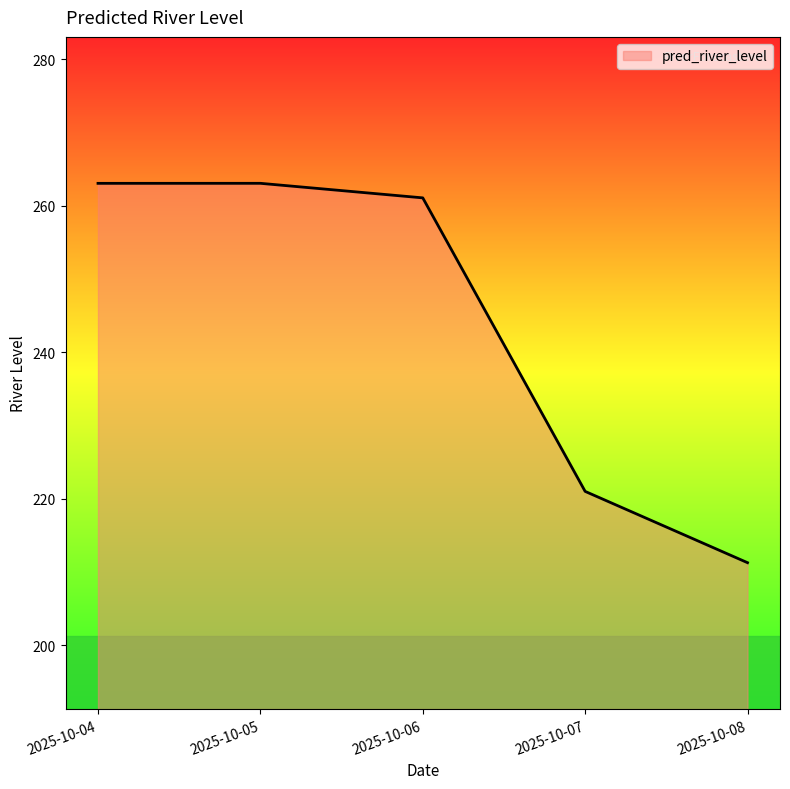

Which label corresponds to the smallest value in the chart?

2025-10-08